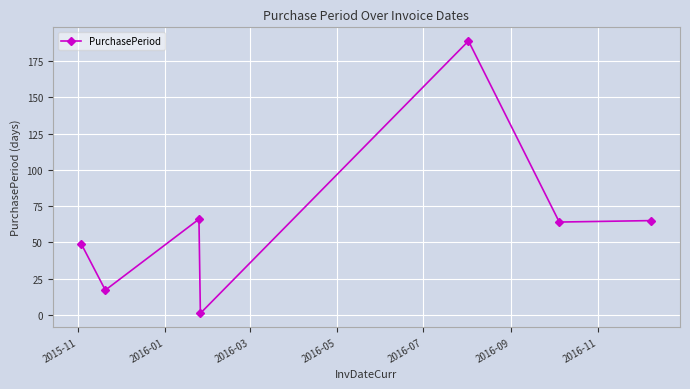

True or false: there are more than 2 points higher than both neighbors.

False